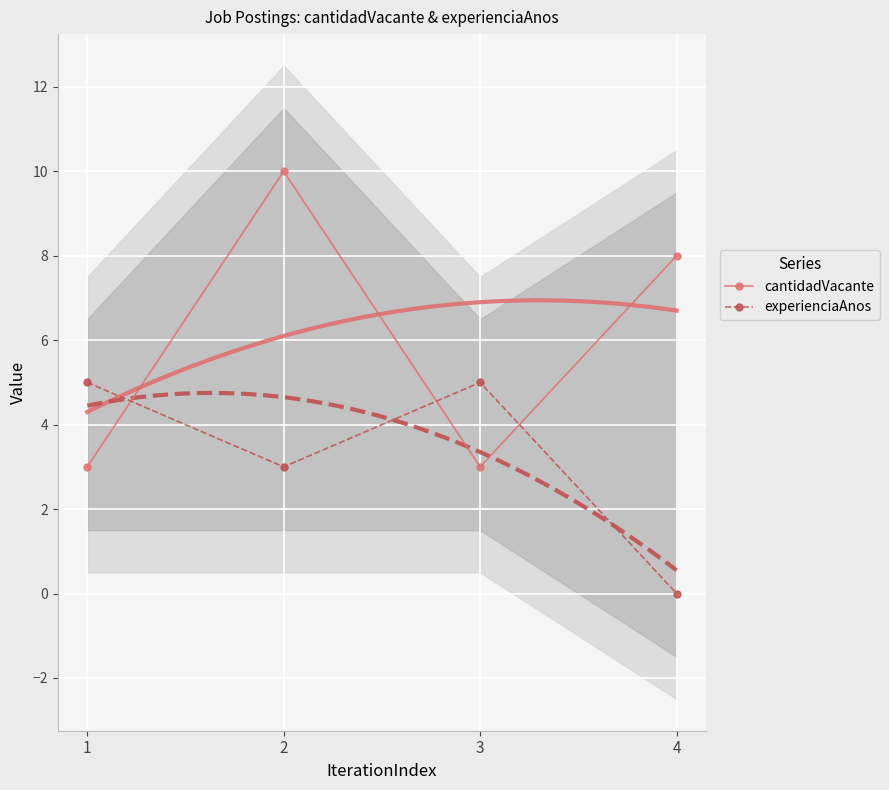

Reading left to right, extract all data points from this chart.

cantidadVacante: 1=3	2=10	3=3	4=8
experienciaAnos: 1=5	2=3	3=5	4=0